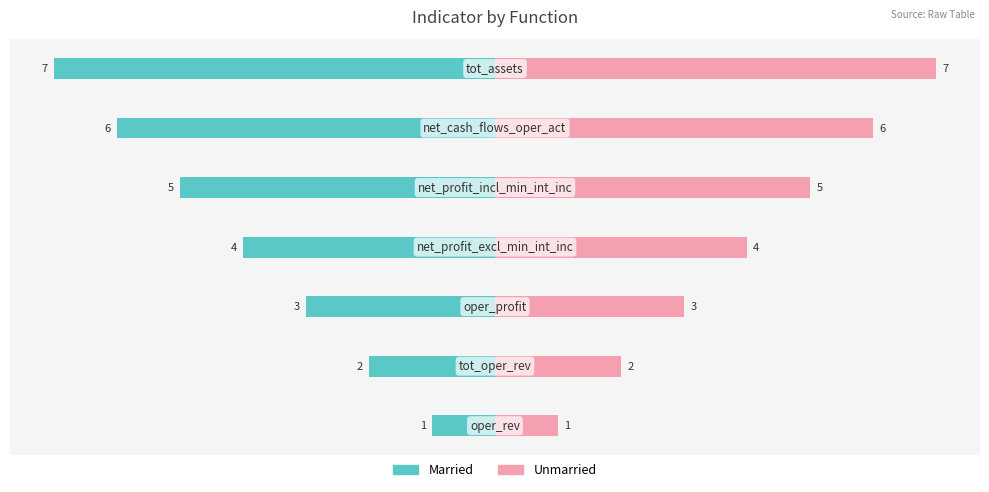

The Married series shows -6 at 2. True or false?

True